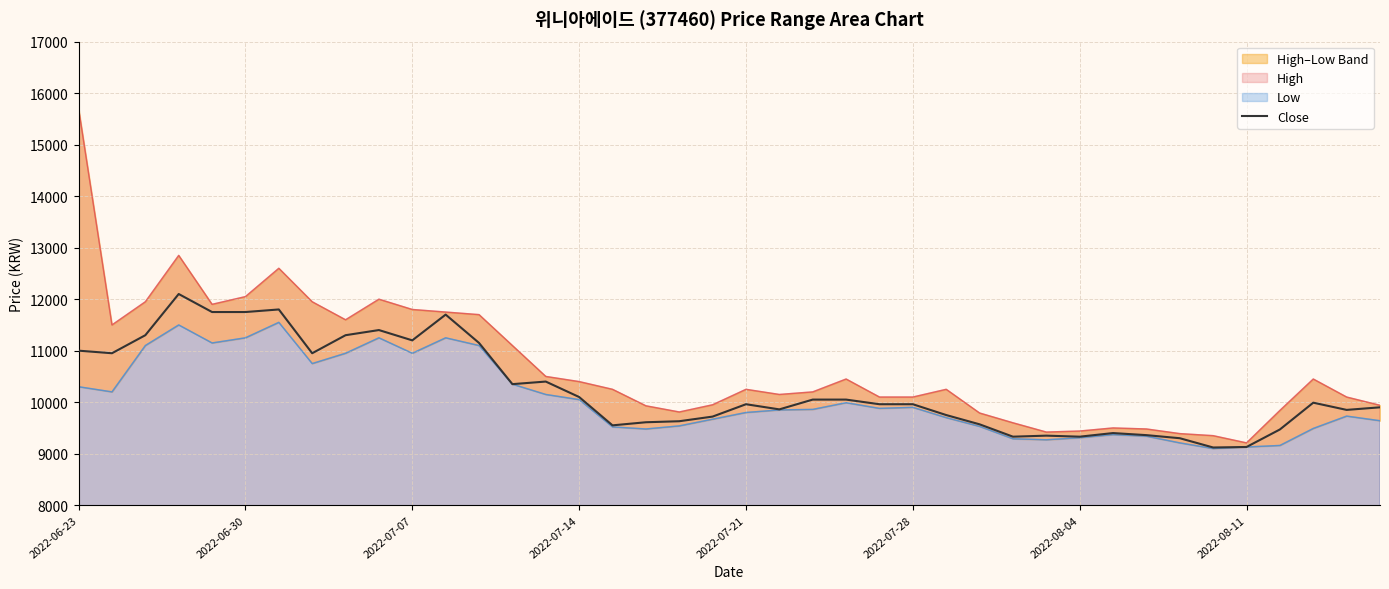

Is it true that the value at 36 is 9470?

True